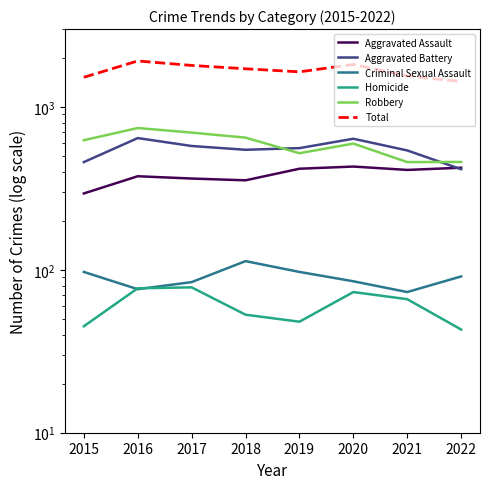

At 2022, list the series in order from largest to smallest.

Total, Robbery, Aggravated Assault, Aggravated Battery, Criminal Sexual Assault, Homicide